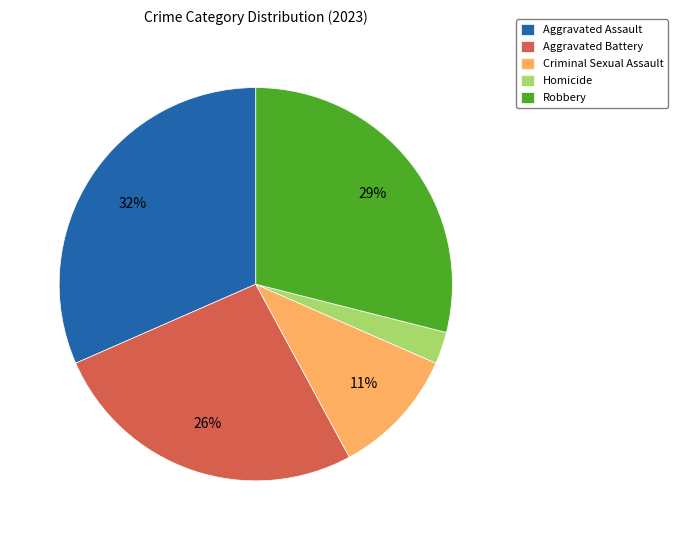

What percentage is the Robbery slice, to the nearest percent?

29%